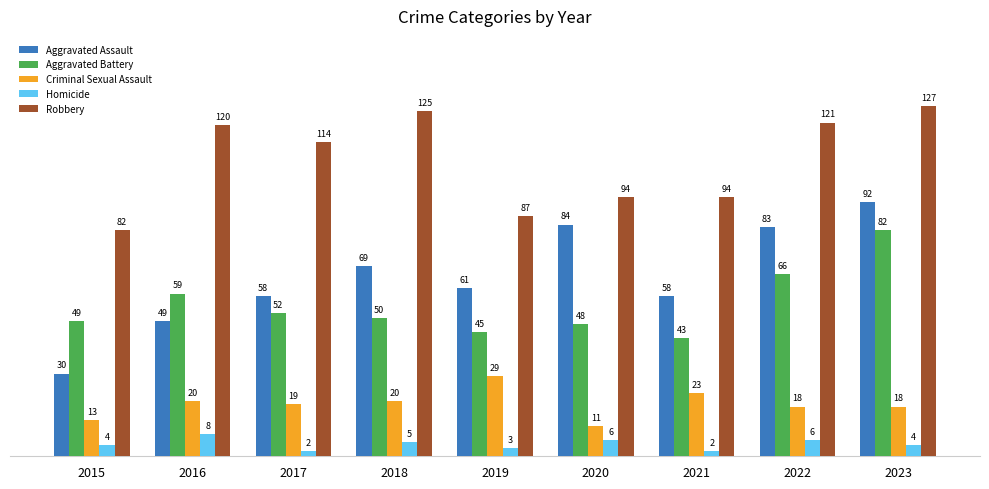

What is the average value of the Robbery series?

107